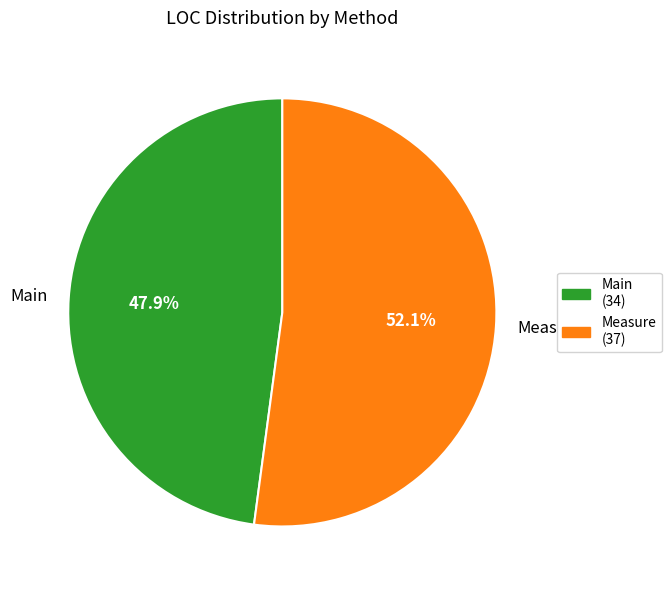

Is there any slice that represents more than half of the pie?

Yes